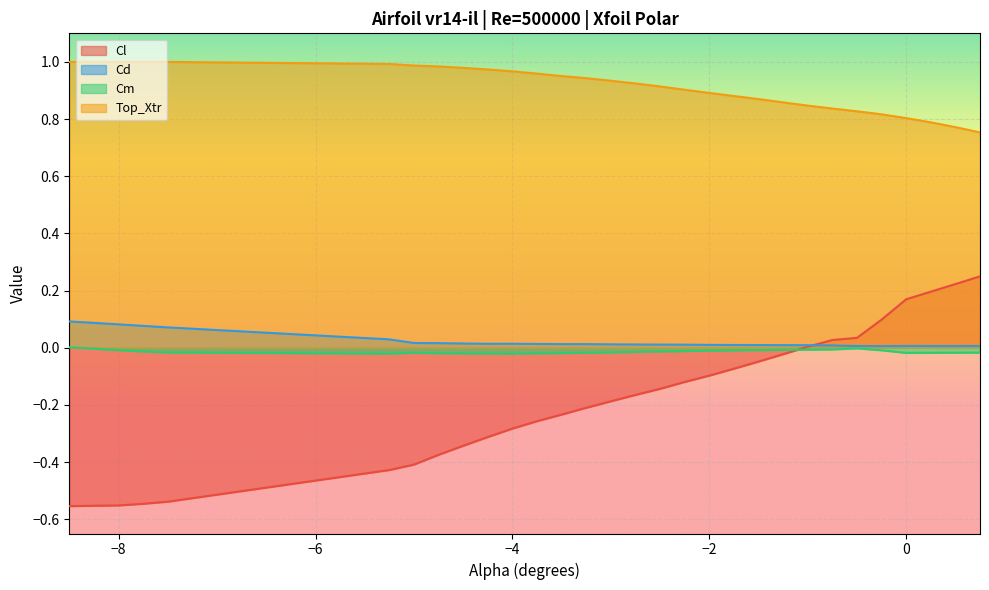

What is the difference between the highest and lowest values at 0.25?

0.8